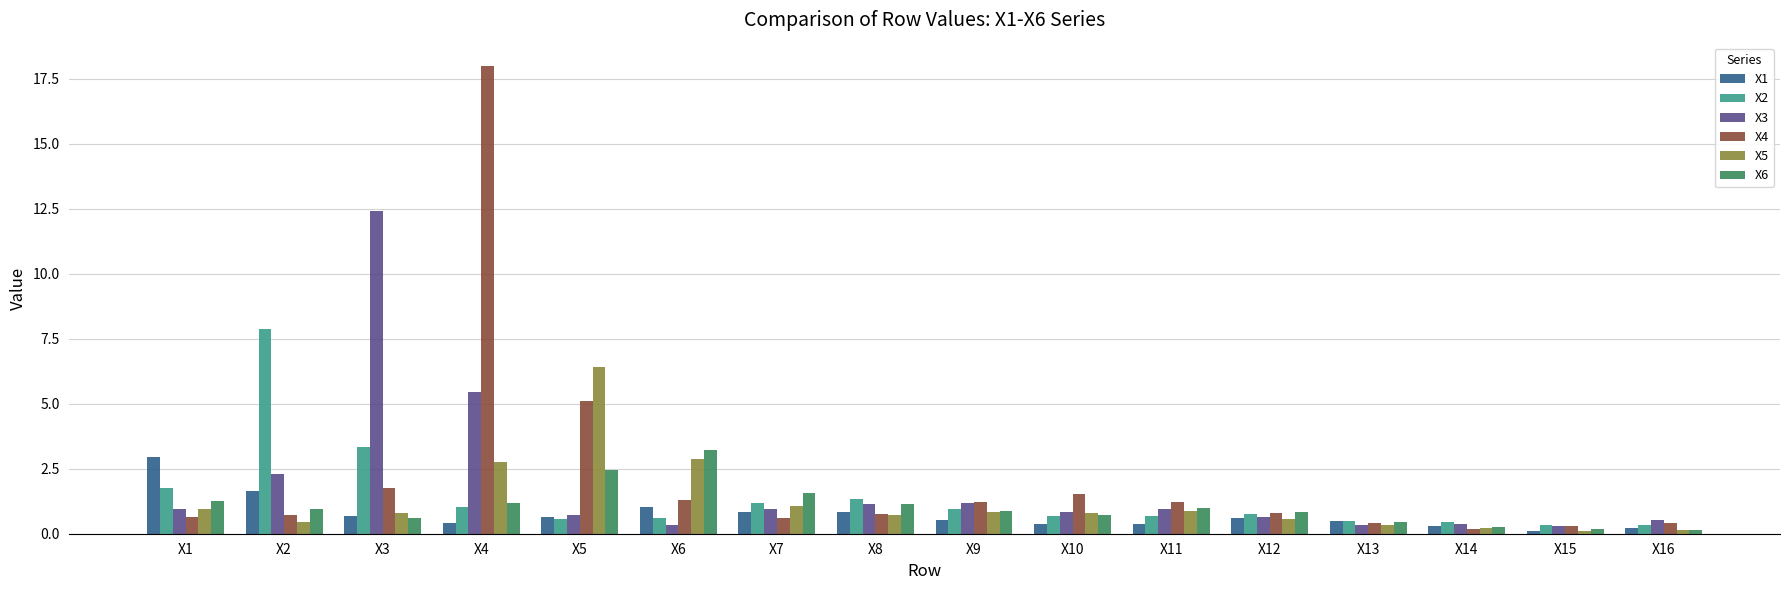

At which category is the sum across all series the highest?

X4